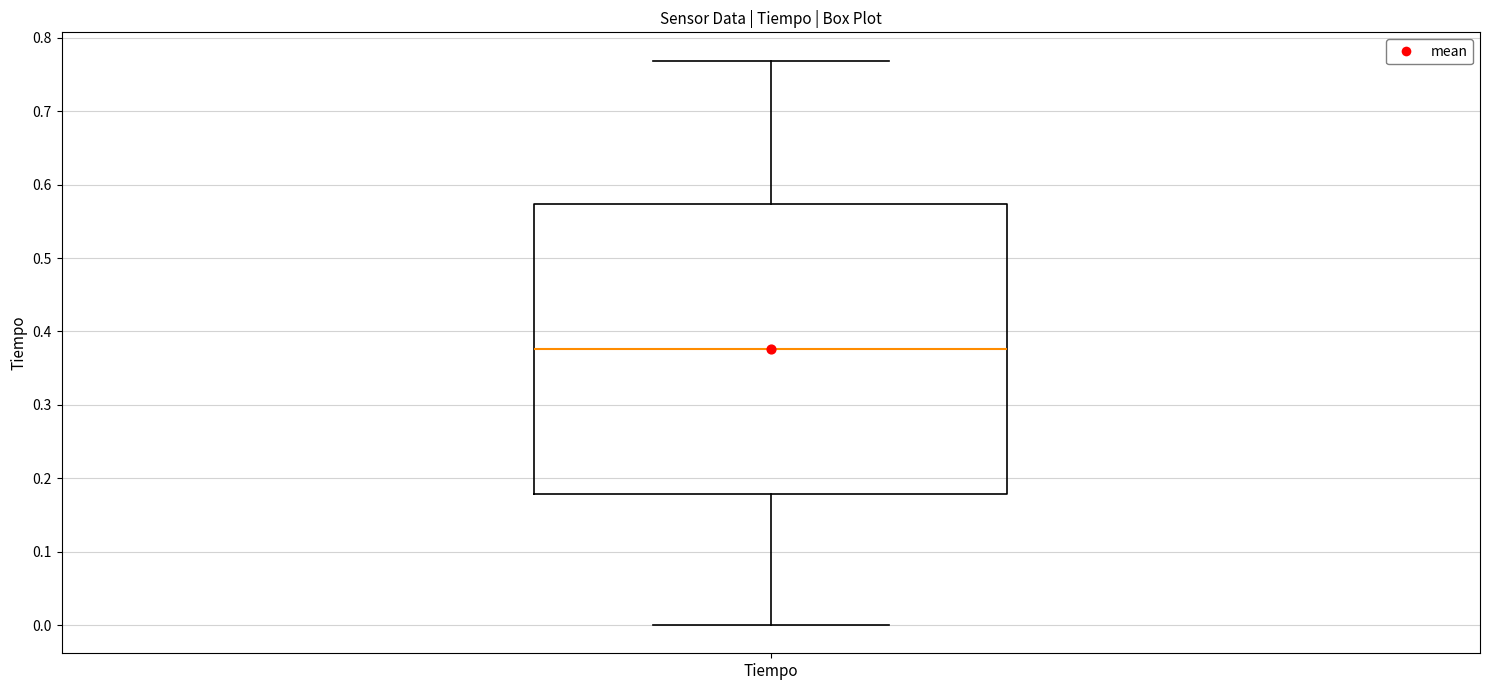

Transcribe this box plot: give where the median line is, the range the box spans, and where the two whiskers end, as read against the y-axis. The values are not printed on the chart, so give them approximately, as read against the axis.

median 0.38, box 0.18 to 0.57, whiskers 0.00 to 0.77